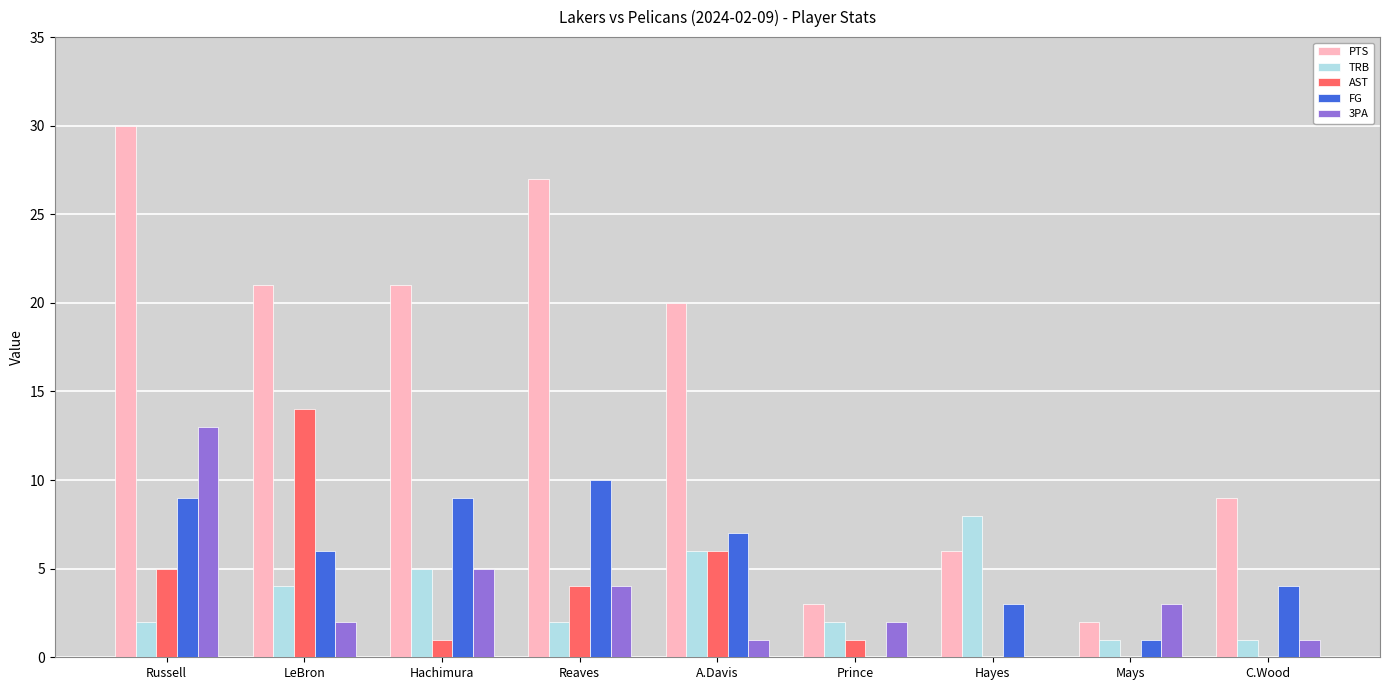

Is the value of 3PA at Russell greater than the value of FG at Russell?

Yes